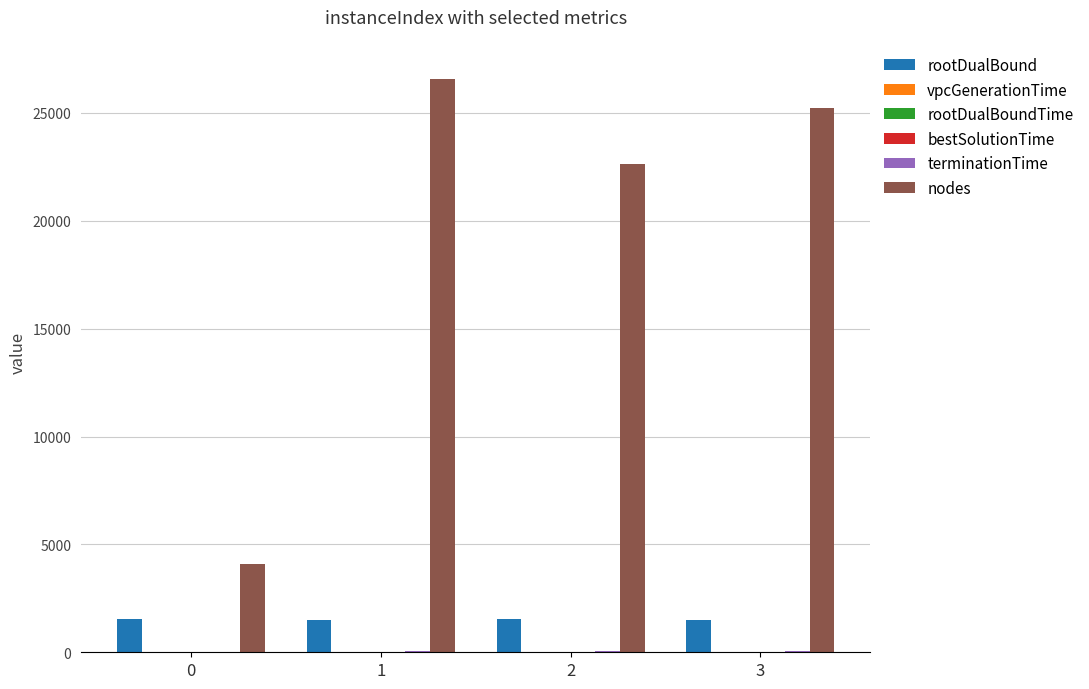

Is it true that rootDualBound equals 1535.0 at 0?

True